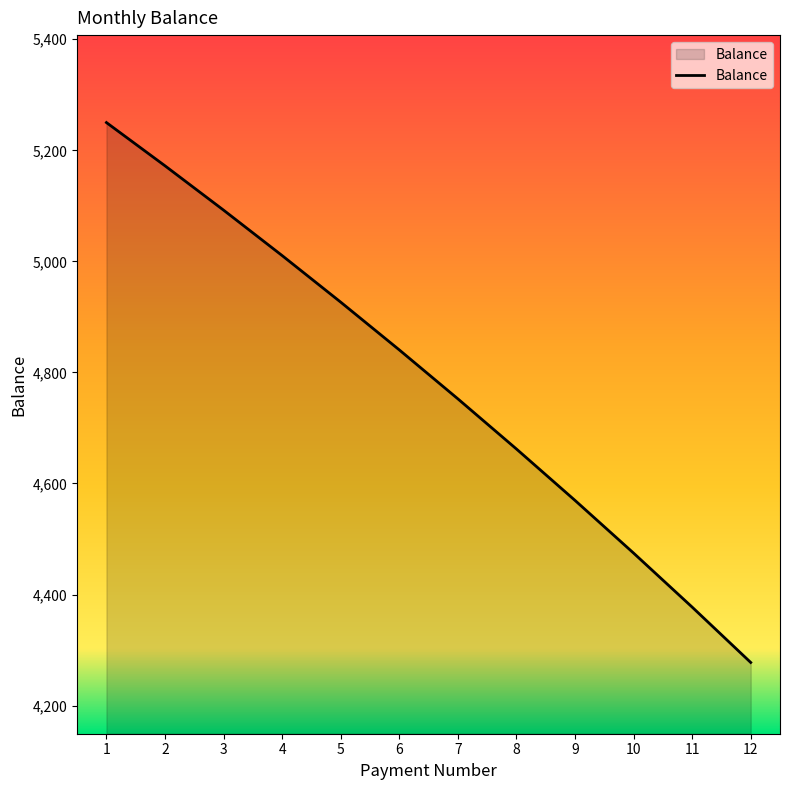

The value at 1 is 5250.0. True or false?

True